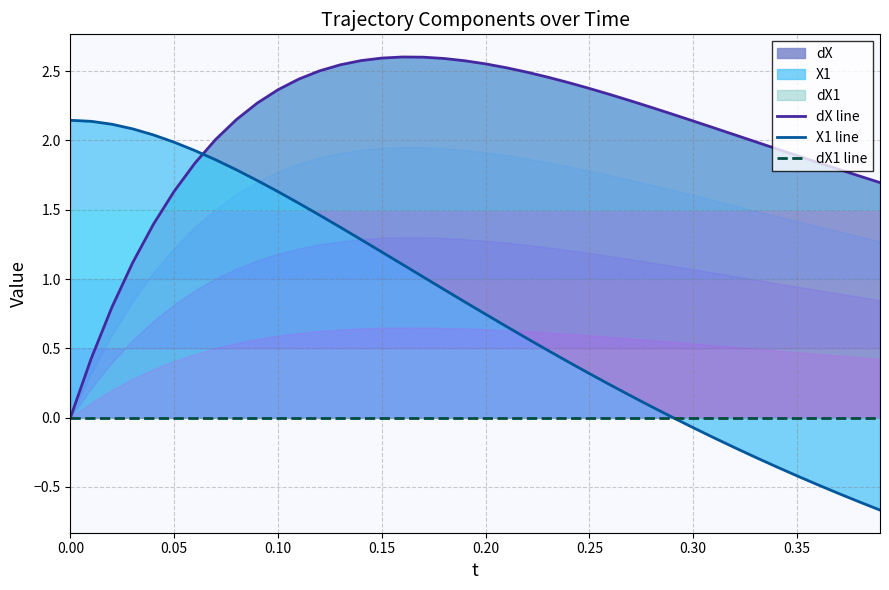

What is the lowest value of the X1 line series?

-0.7